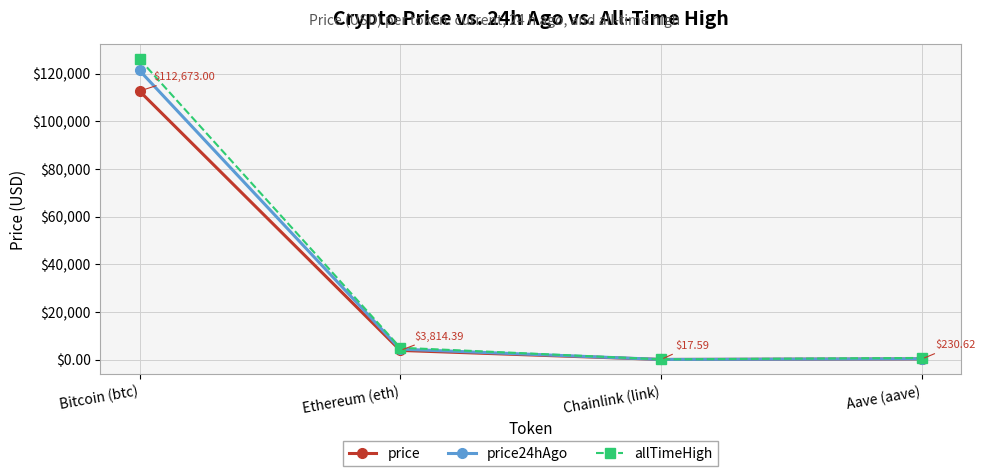

What is the difference between the second highest and minimum values in the price24hAgo series?

4330.8